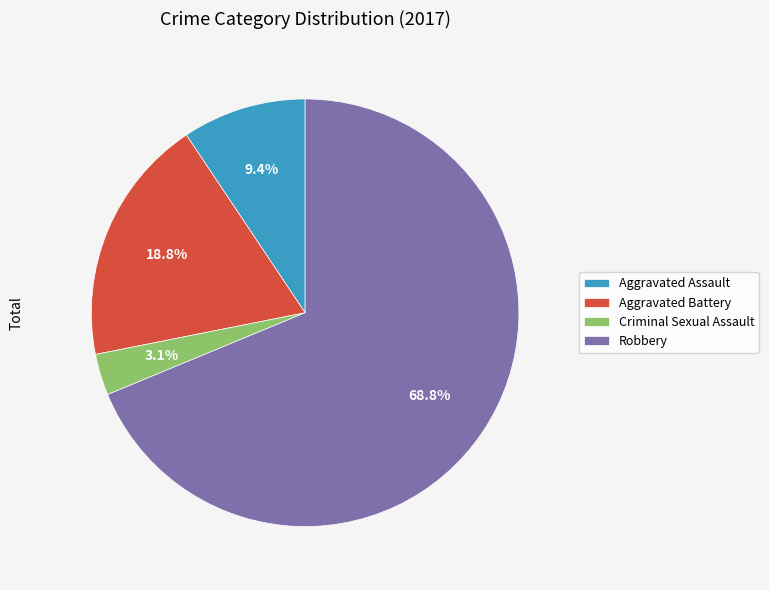

Count the number of slices in the pie.

4